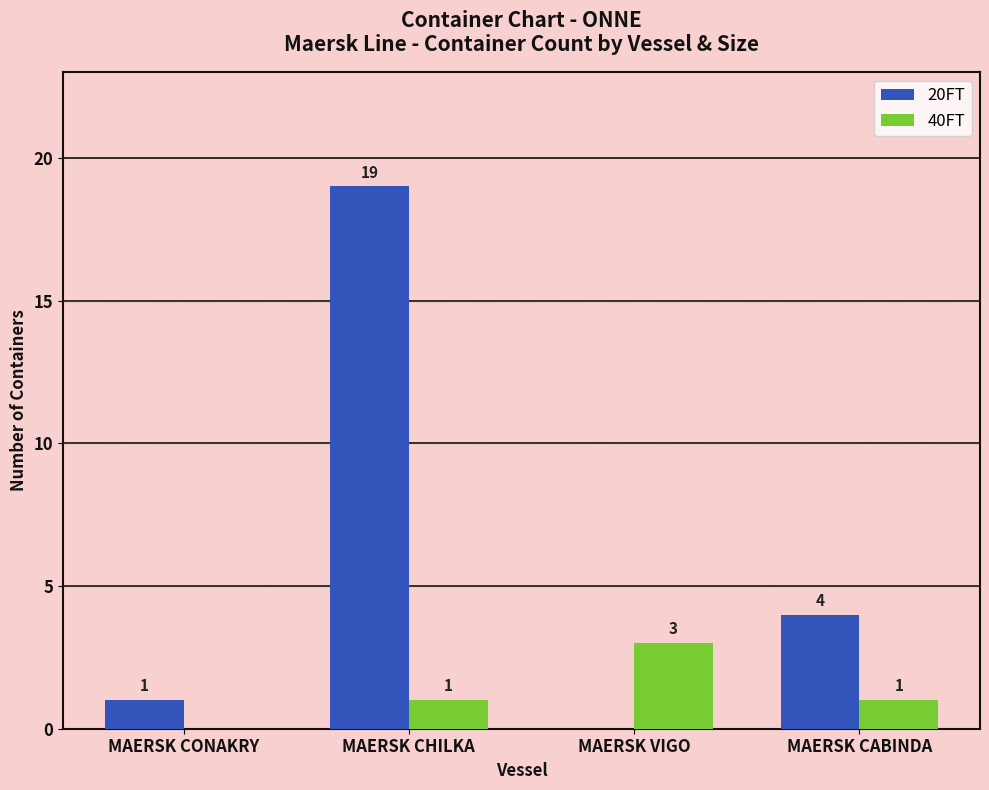

Is the value of 40FT at MAERSK VIGO greater than the value of 20FT at MAERSK CONAKRY?

Yes